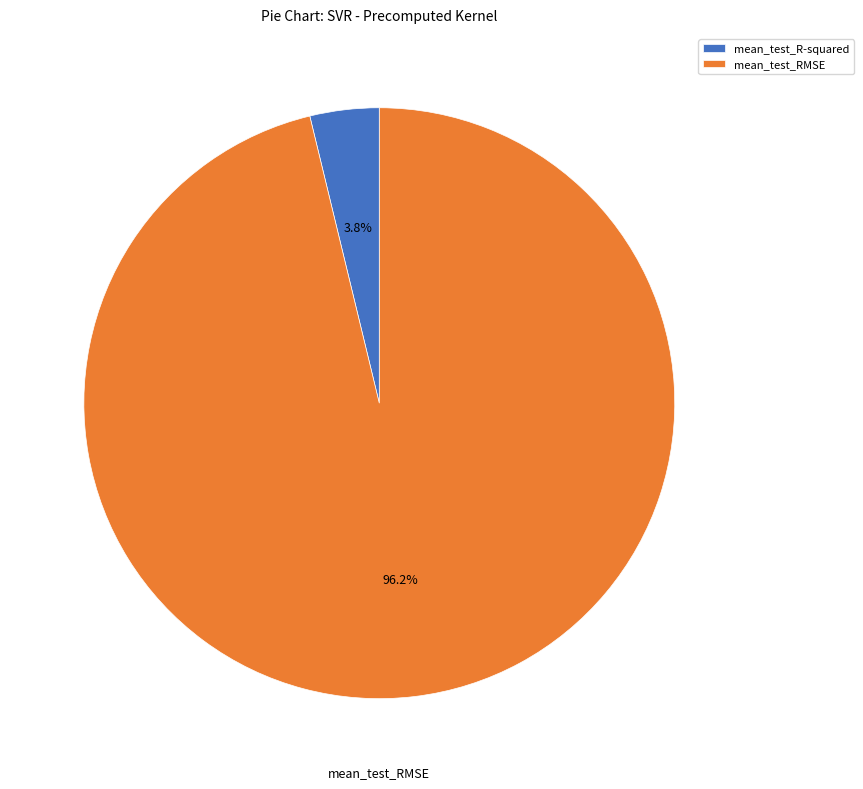

To the nearest percent, what portion does mean_test_RMSE represent?

96%